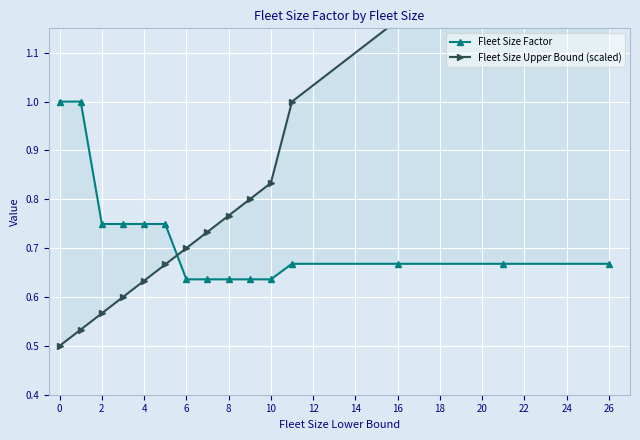

True or false: Fleet Size Factor has more than 1 interior local peaks.

False